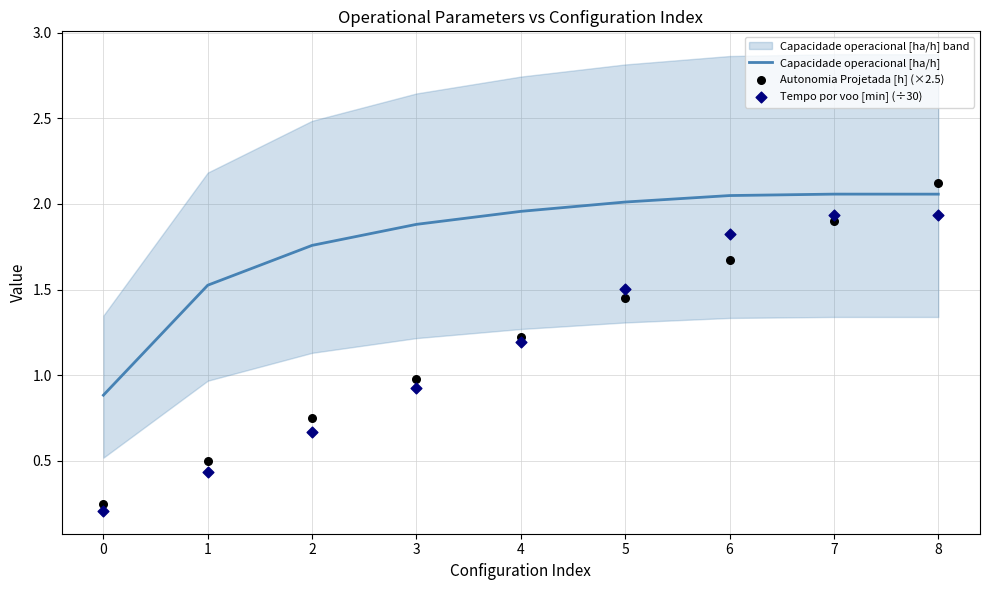

What are all the series names shown in the legend?

Capacidade operacional [ha/h], Autonomia Projetada [h] (×2.5), Tempo por voo [min] (÷30)